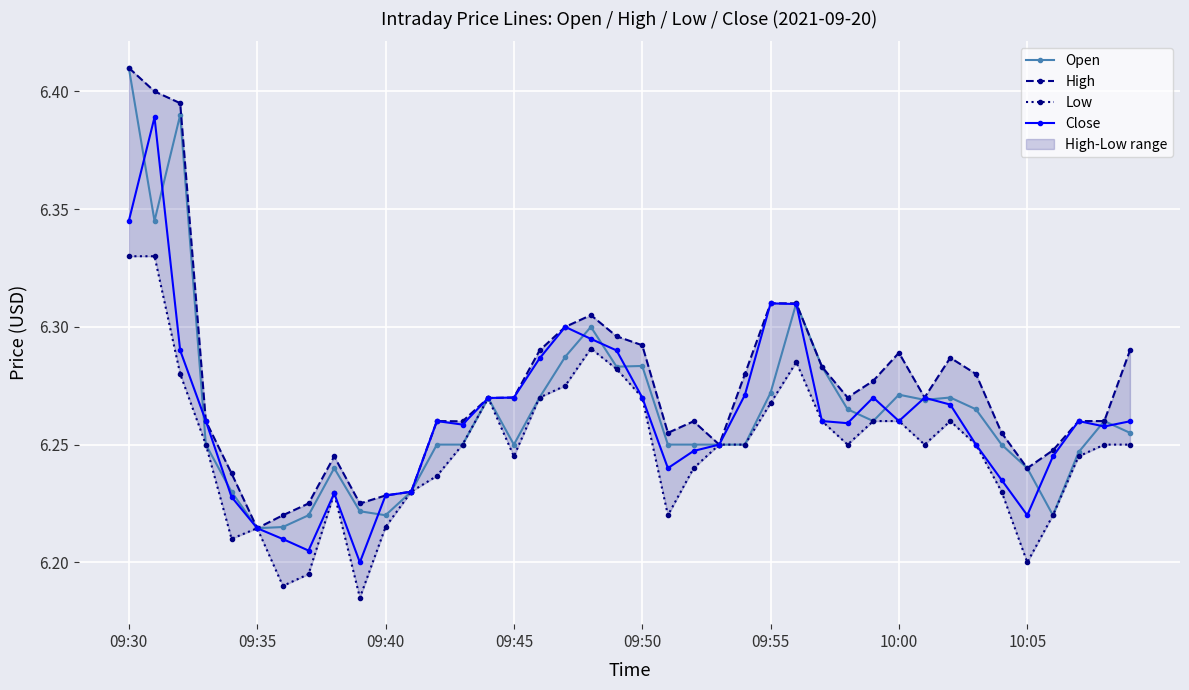

True or false: Open has more than 0 points higher than both neighbors.

True